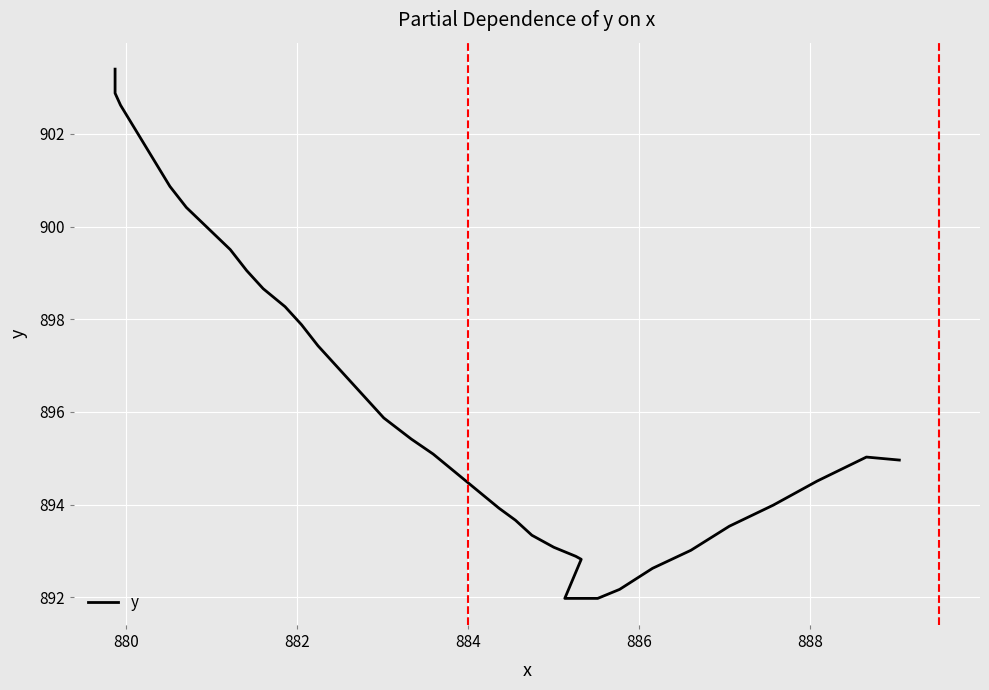

How many lines are shown in the chart?

1